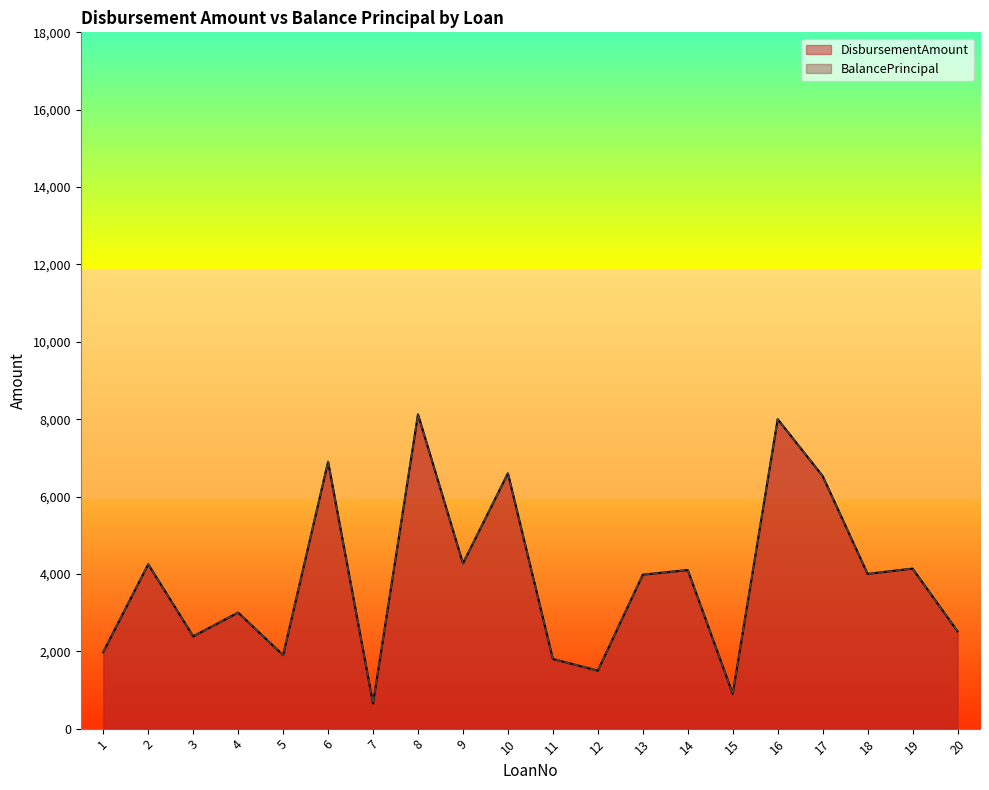

The DisbursementAmount series shows 703 at 3. True or false?

False